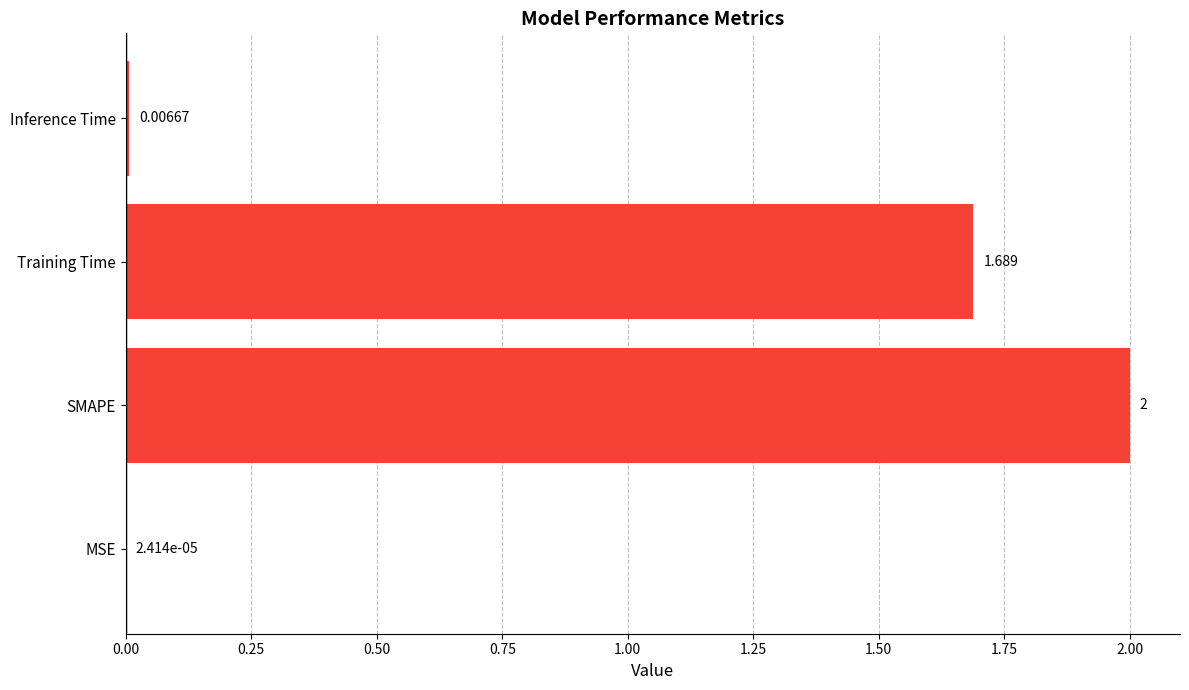

Where is the data nearest to the value 1?

Training Time